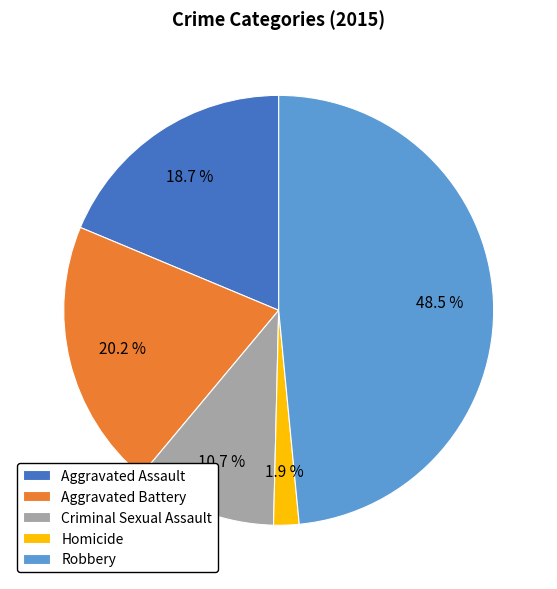

To the nearest percent, what percentage of the pie is Aggravated Assault?

19%